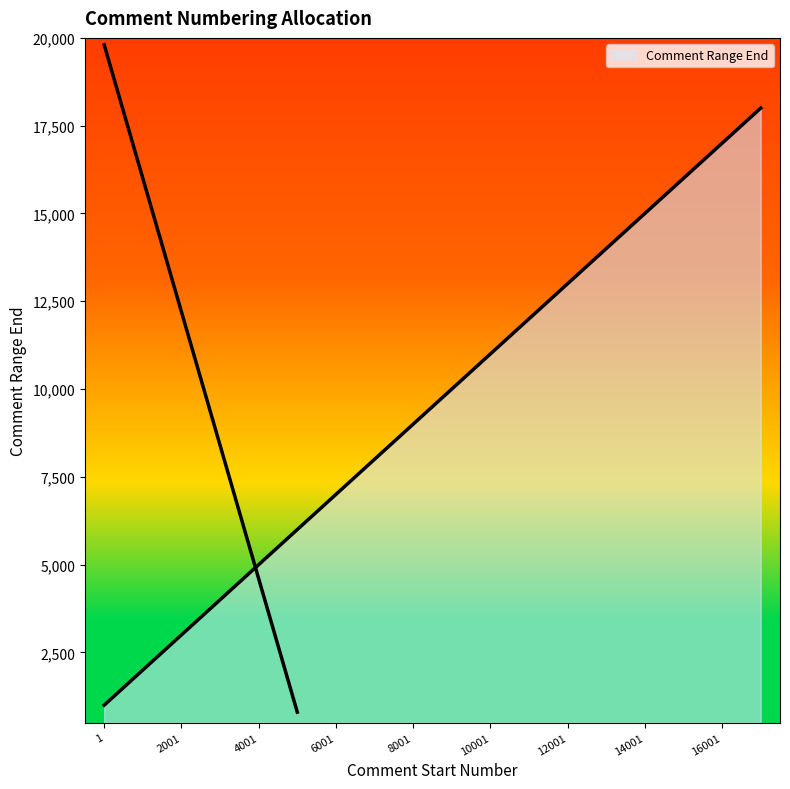

The value at 17001 is 26636. True or false?

False